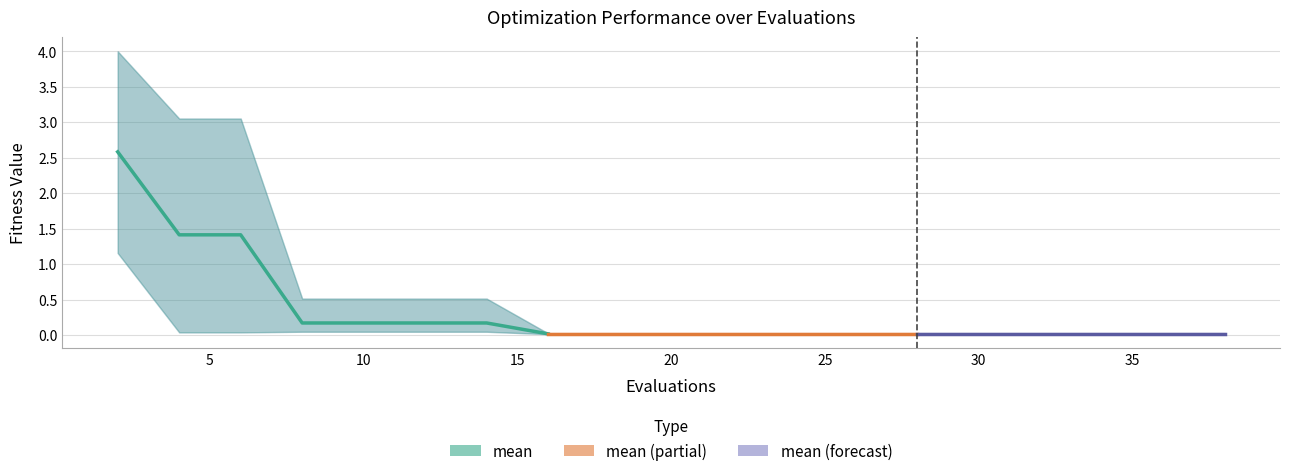

True or false: best and mean cross at least once.

False